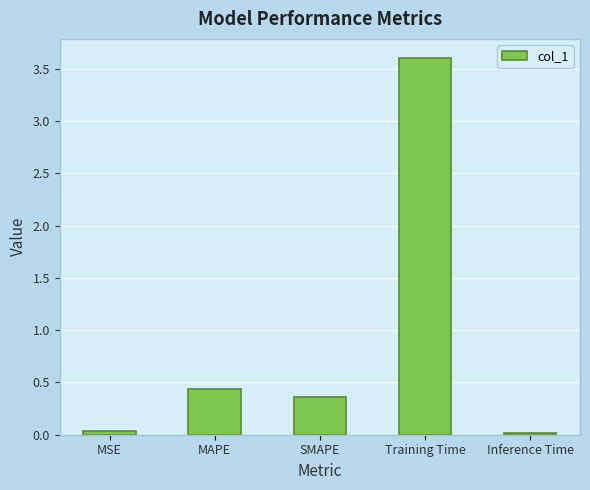

What is the label of the 3rd bar from the right?

SMAPE